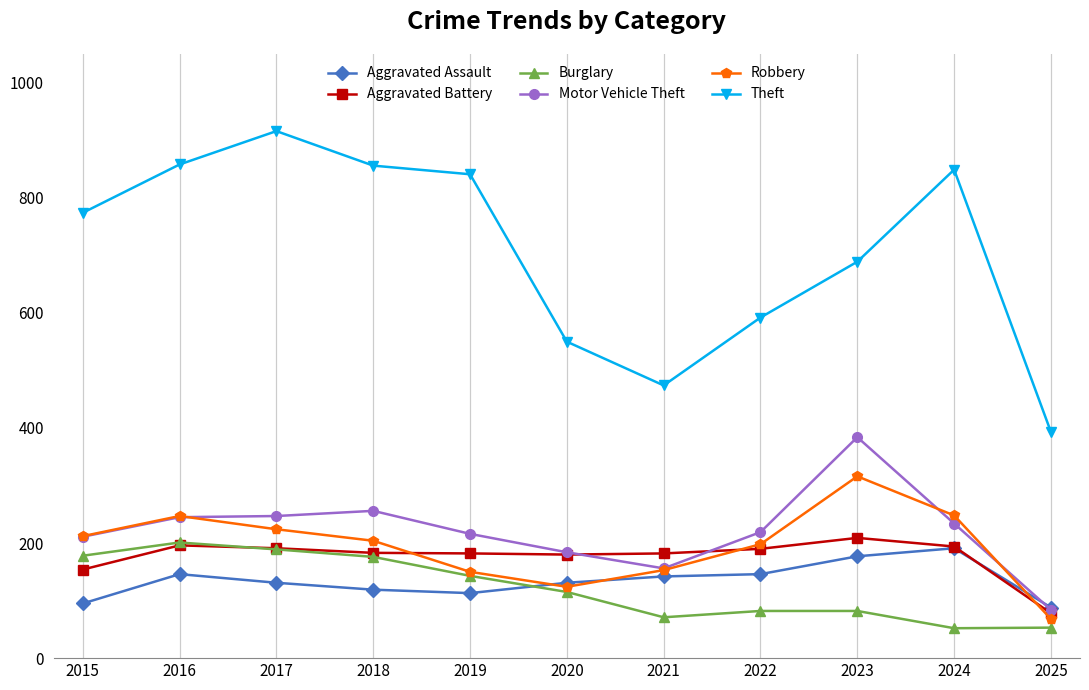

Which series has the largest total across all categories?

Theft